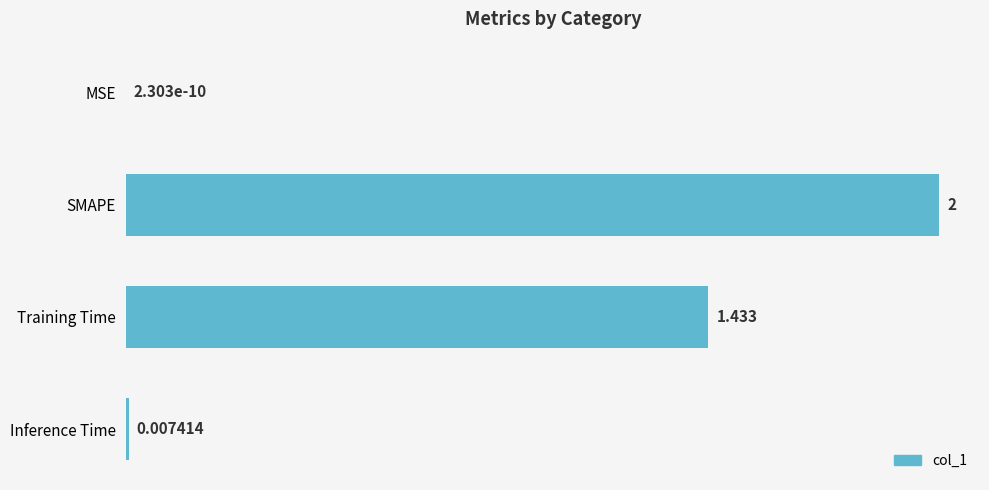

How many distinct data groups are displayed?

1